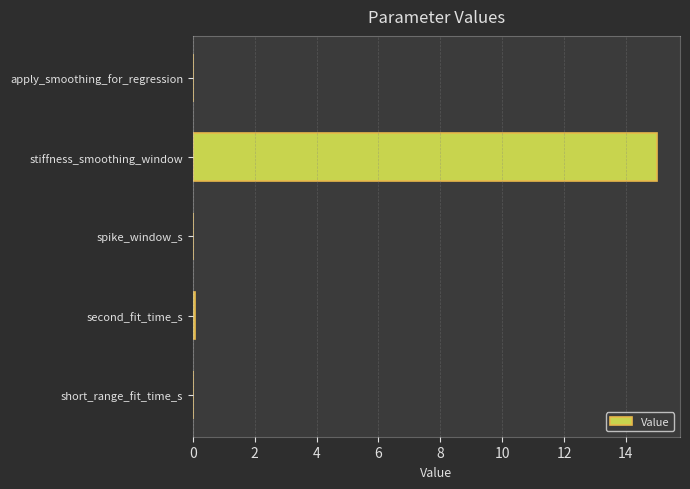

What is the sum of all values?

15.1